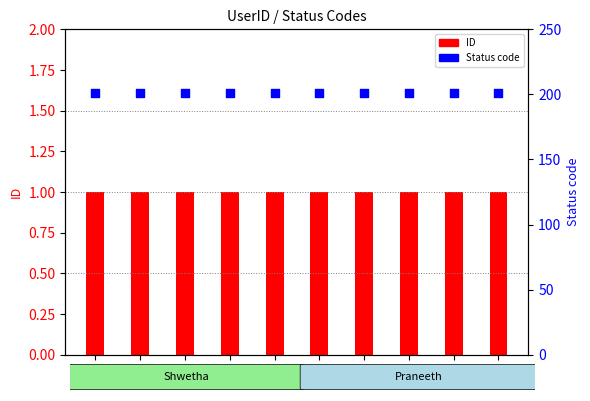

What are all the series names shown in the legend?

ID, Status code